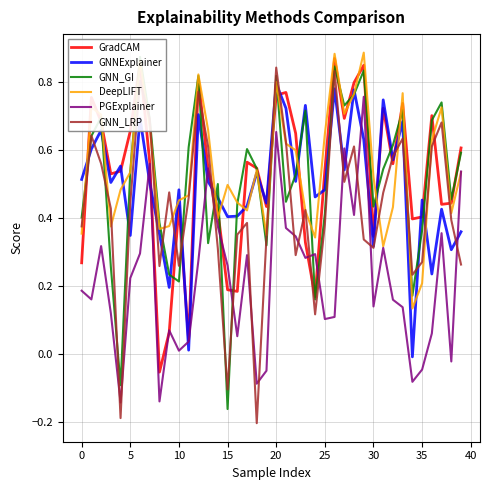

What is the sum of the GNNExplainer values at 12 and 30?

1.2